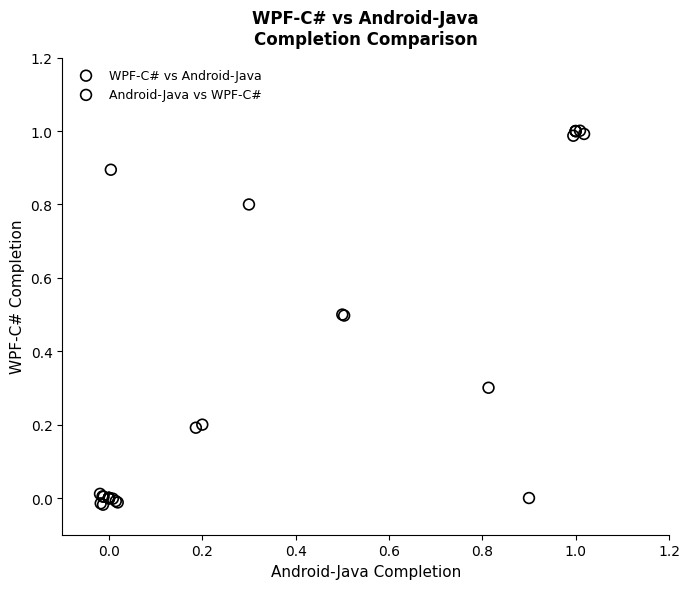

What are all the series names shown in the legend?

WPF-C# vs Android-Java, Android-Java vs WPF-C#